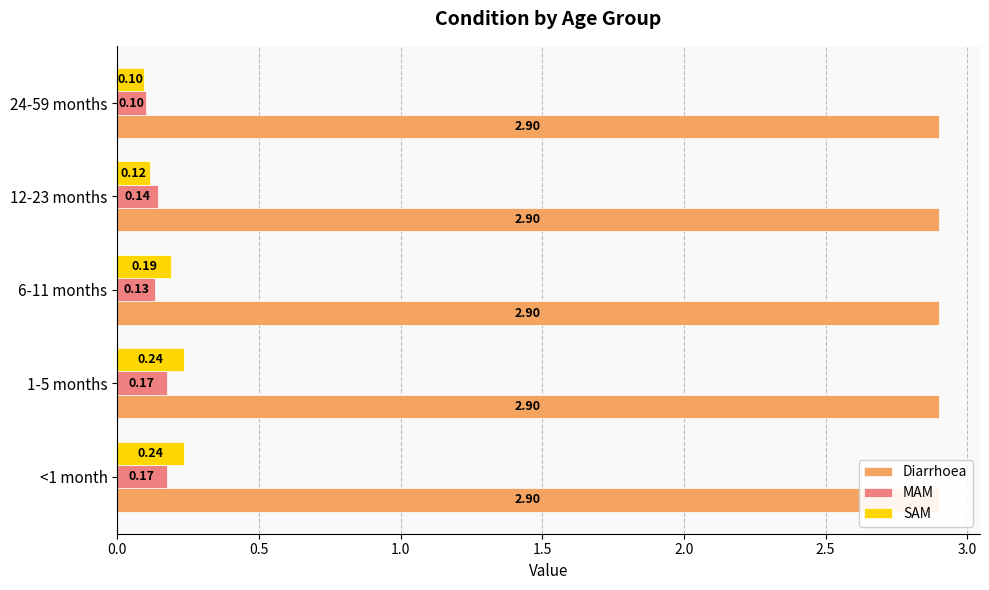

Count the number of categories in the chart.

5